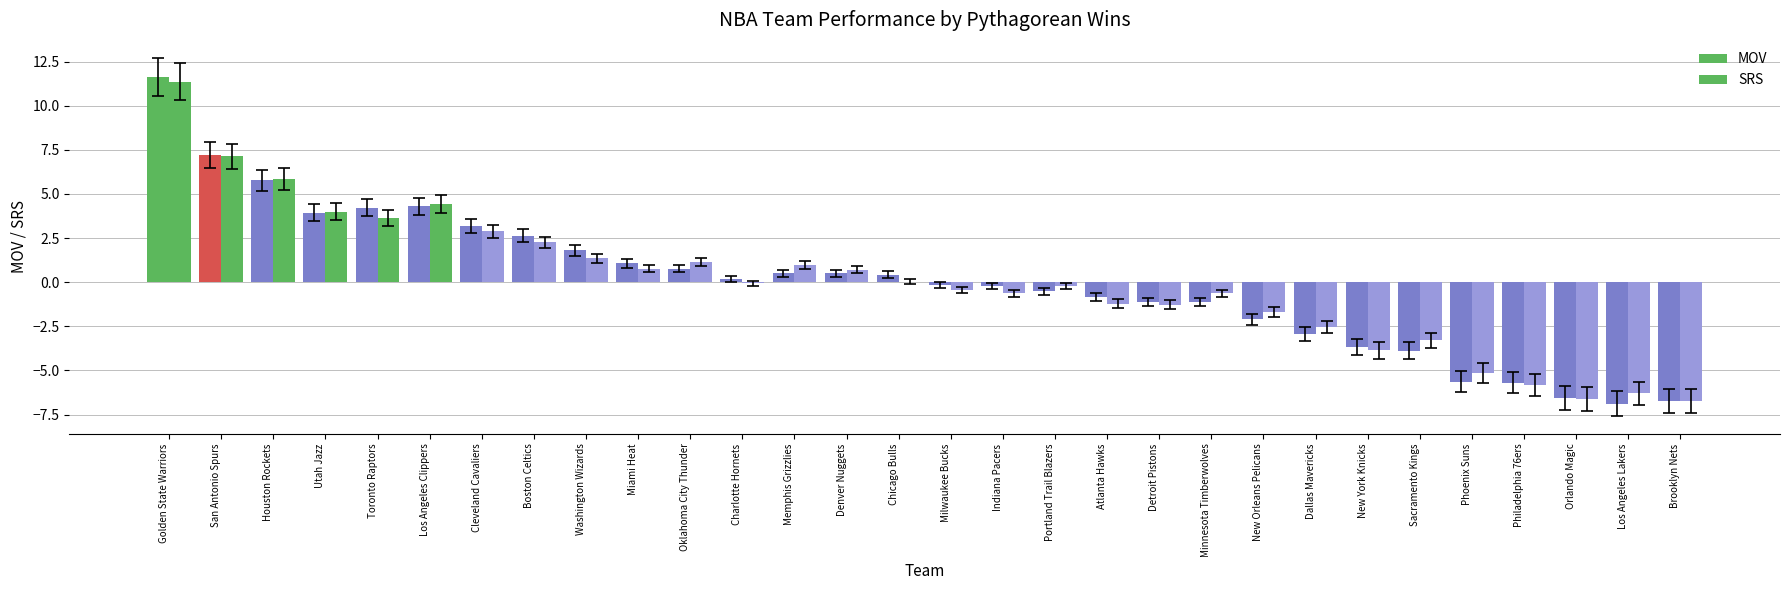

How many groups of bars are there?

30